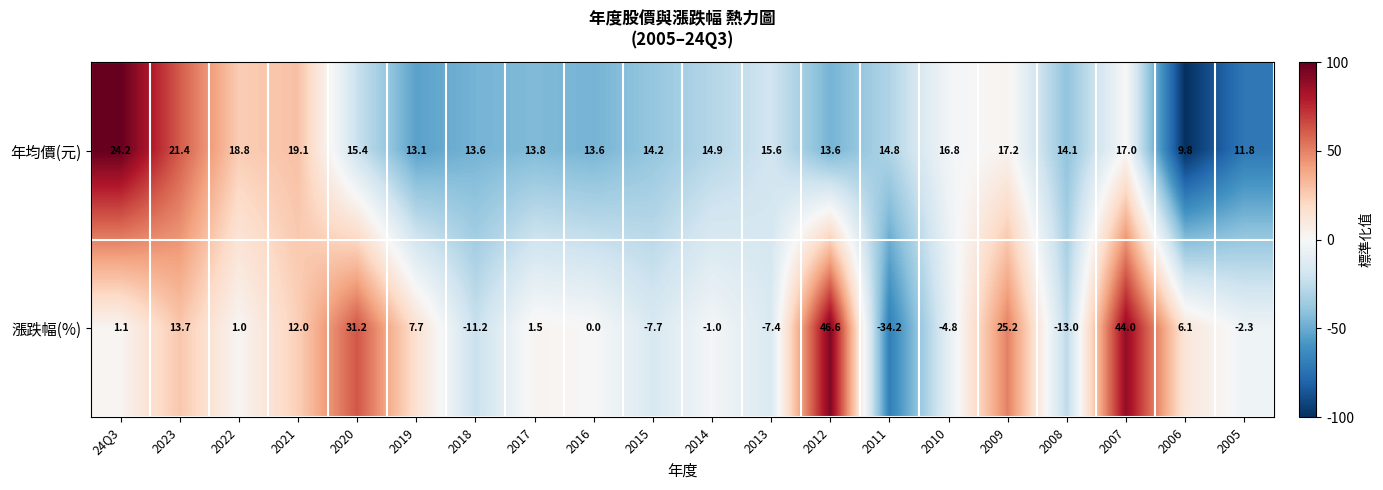

What is the difference between the second highest and second lowest values in the 年均價(元) series?

9.6